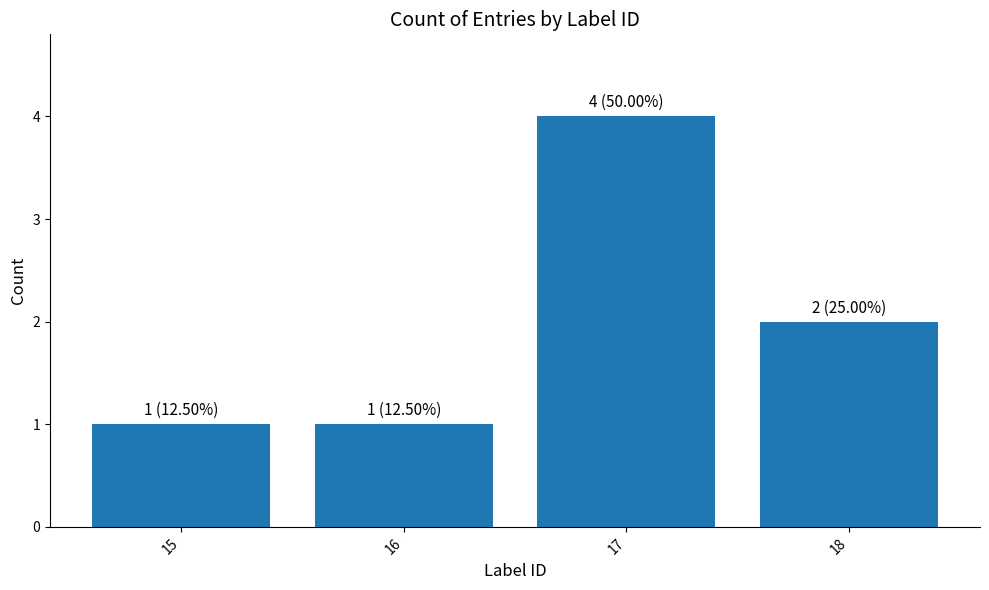

What is the greatest value displayed?

4